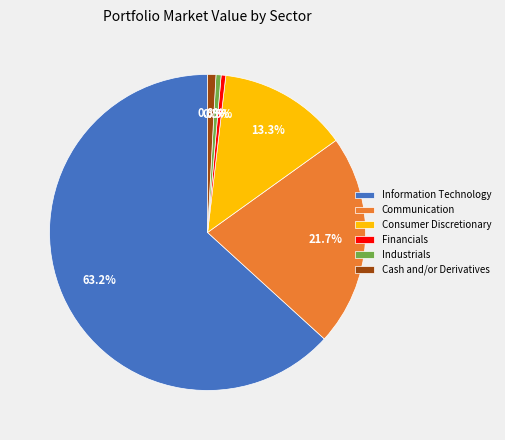

Which category accounts for the majority?

Information Technology